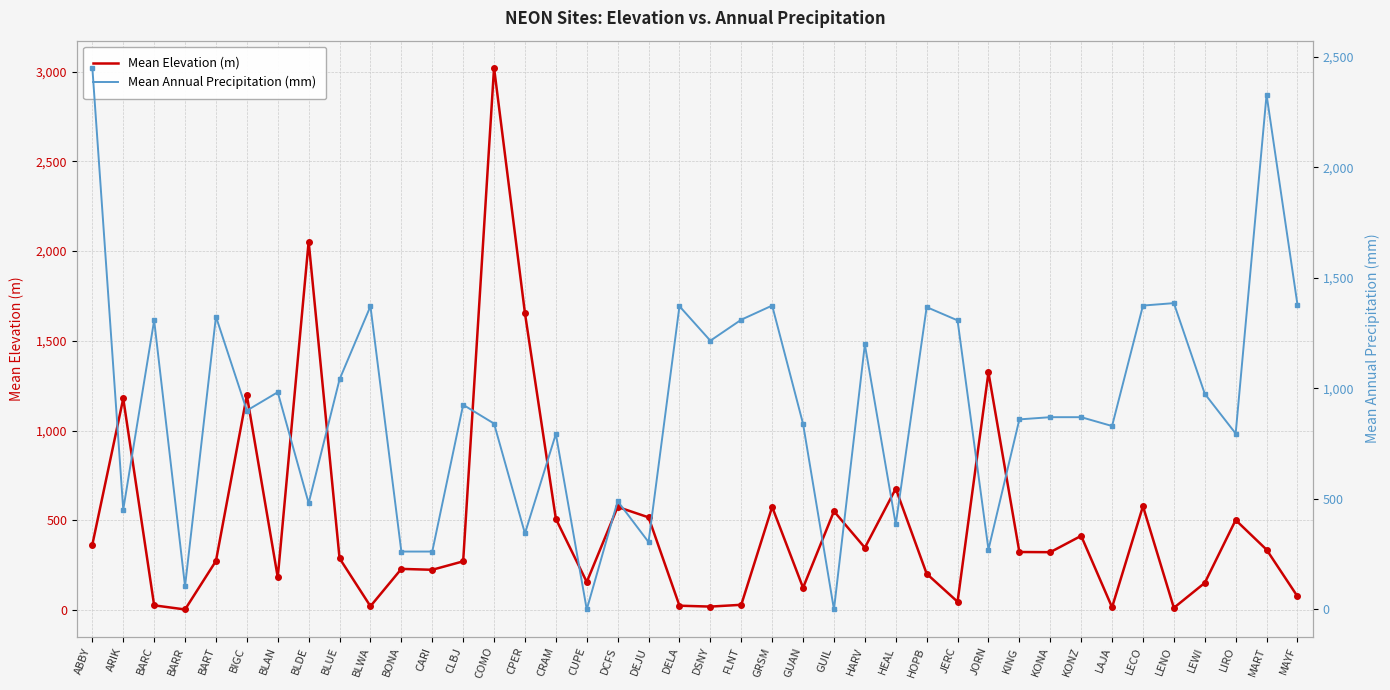

At which label does Mean Elevation (m) first exceed 323?

ABBY